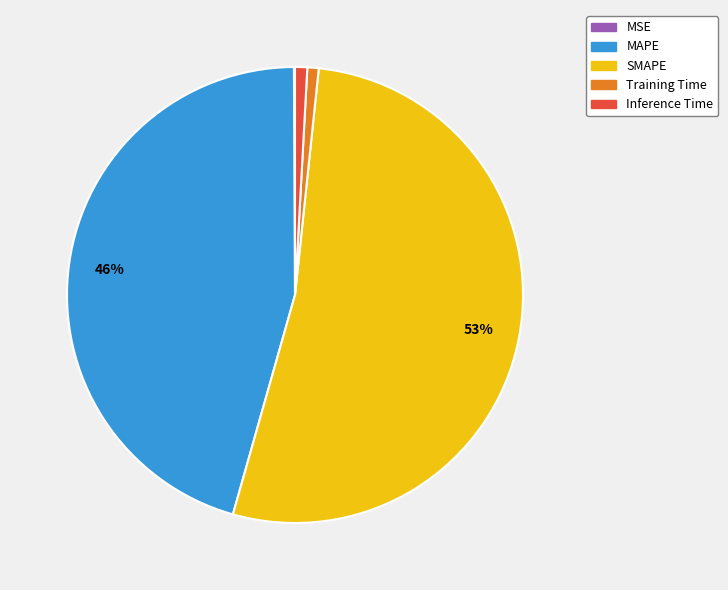

What is the largest slice in the pie chart?

SMAPE